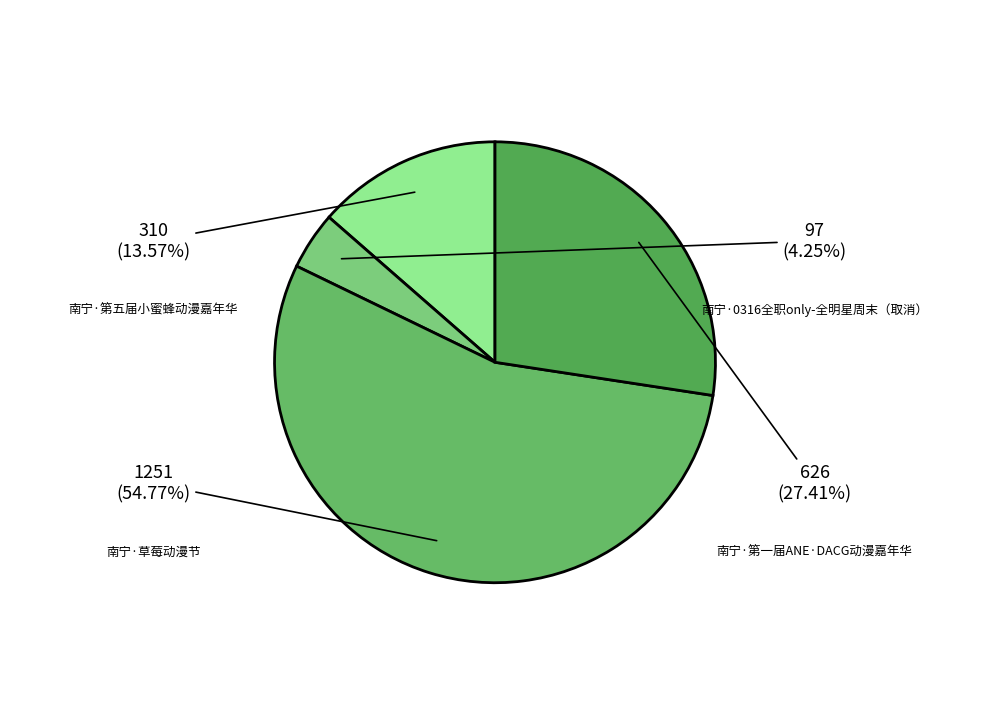

How many segments does this pie chart have?

4